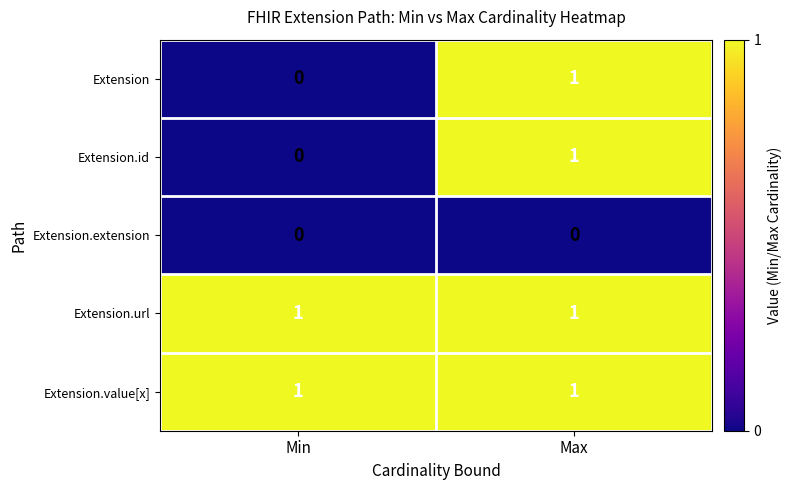

At which category is the sum across all series the highest?

Max